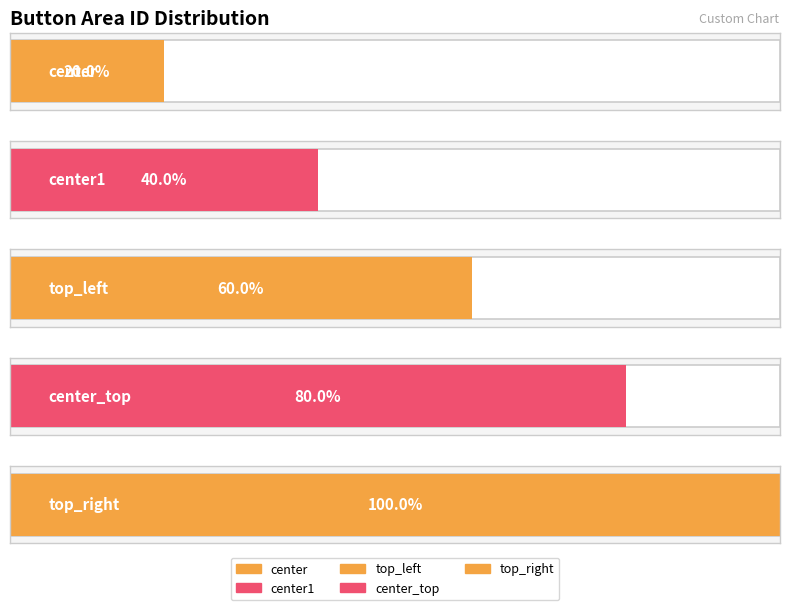

Which has a higher value, center1 or center?

center1